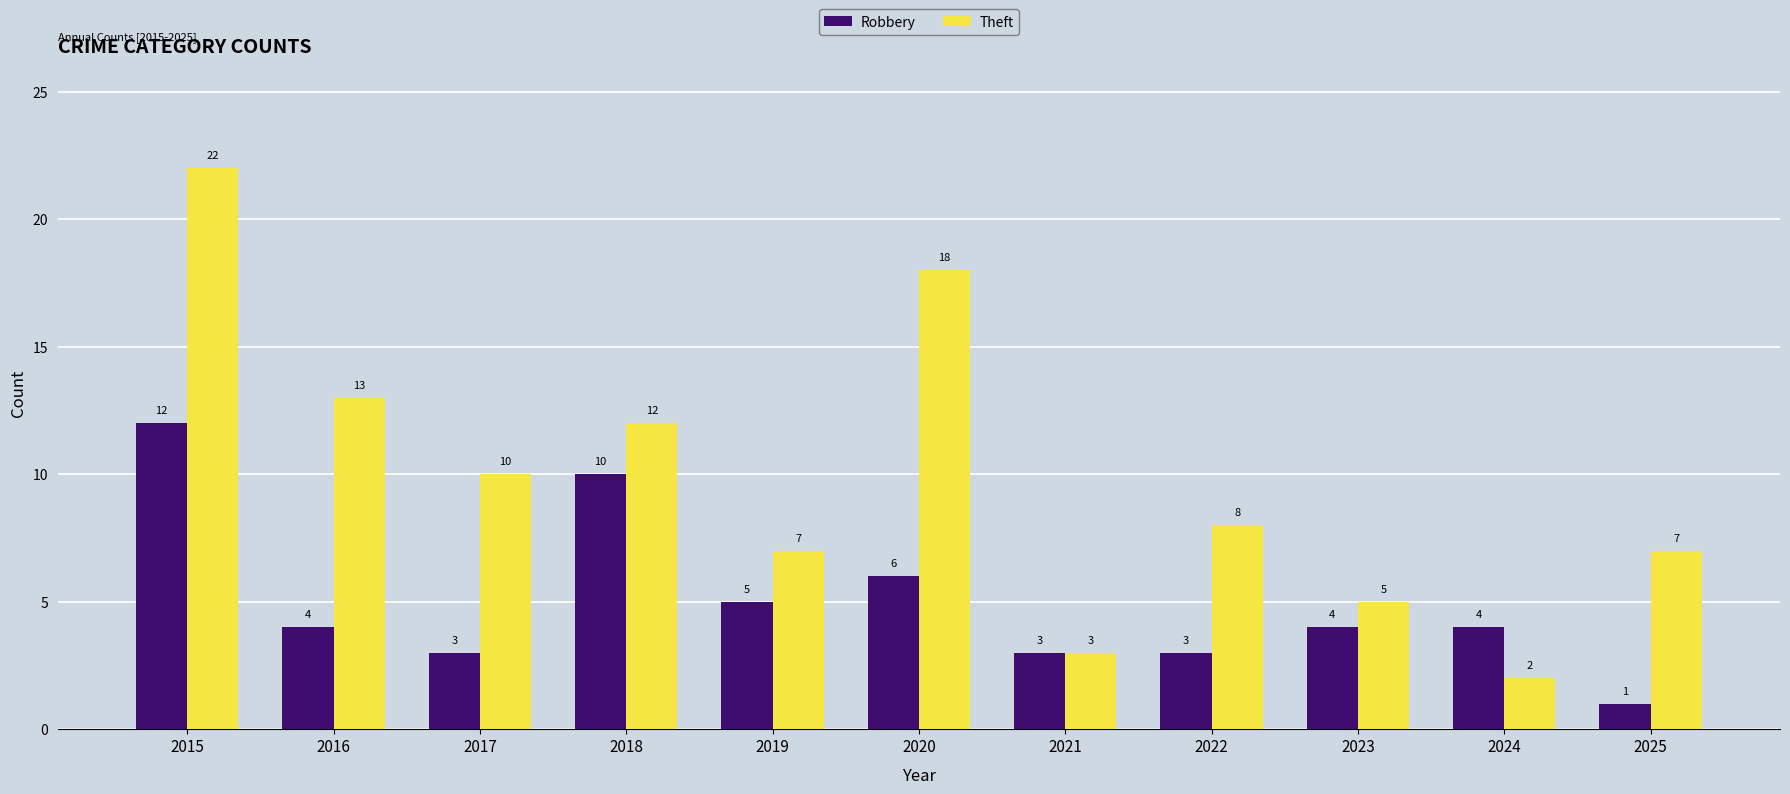

How many groups of bars are there?

11